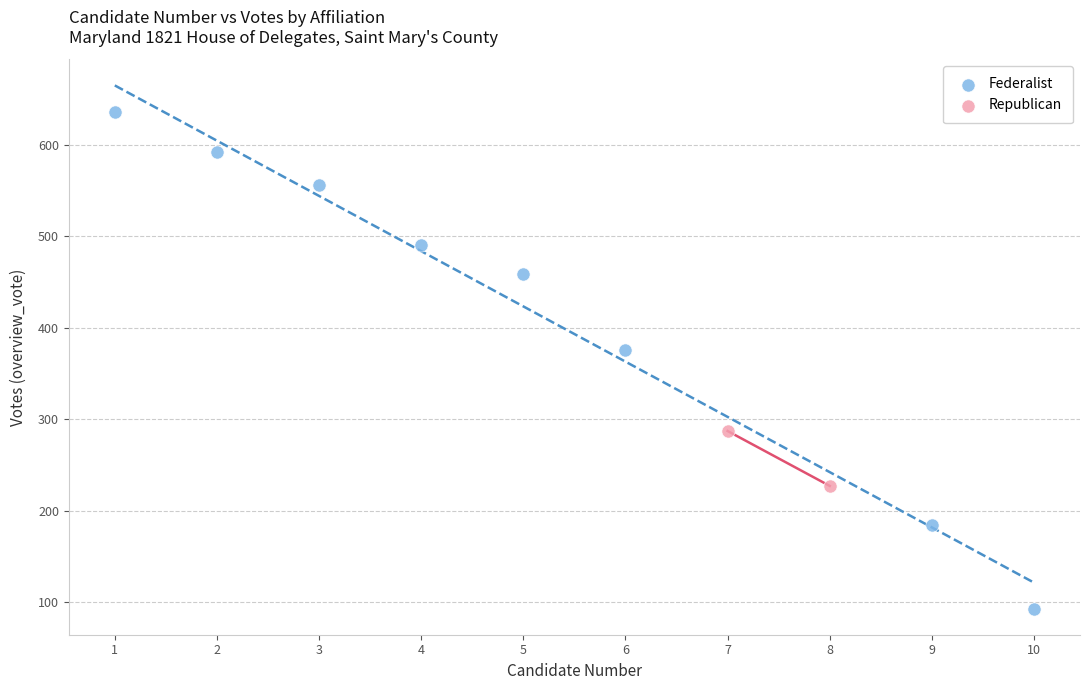

What are all the series names shown in the legend?

Federalist, Republican